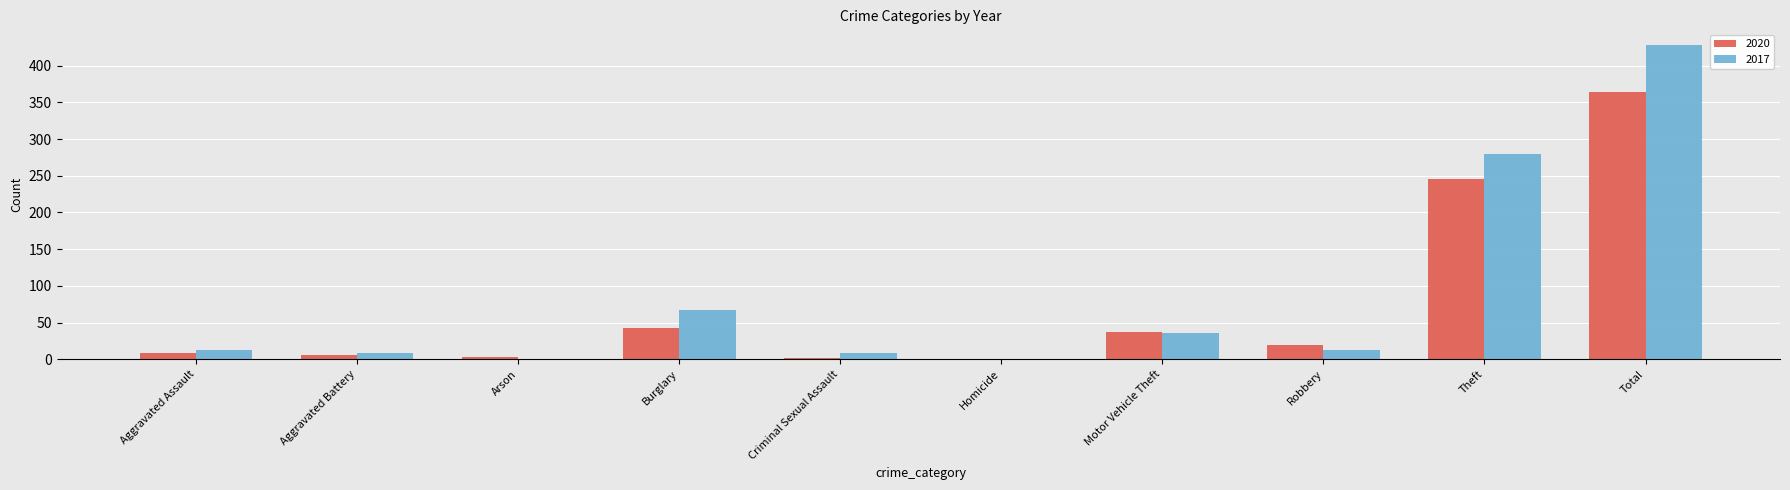

Which label corresponds to the largest value in the chart?

Total